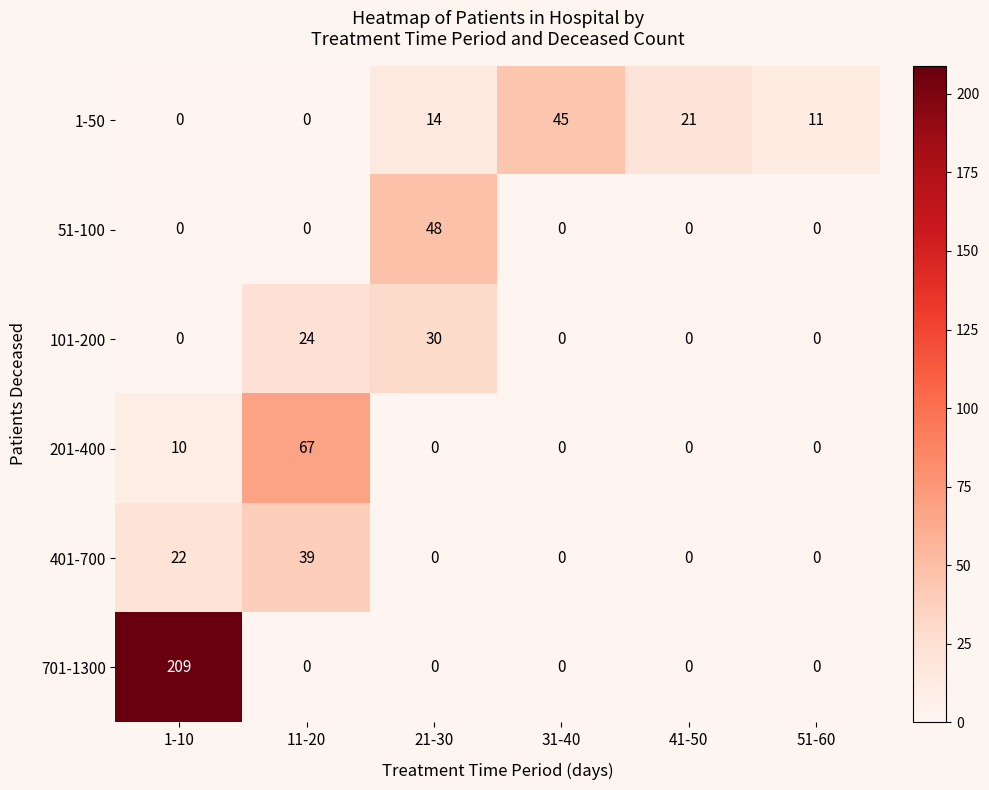

What is the maximum value for 101-200?

30